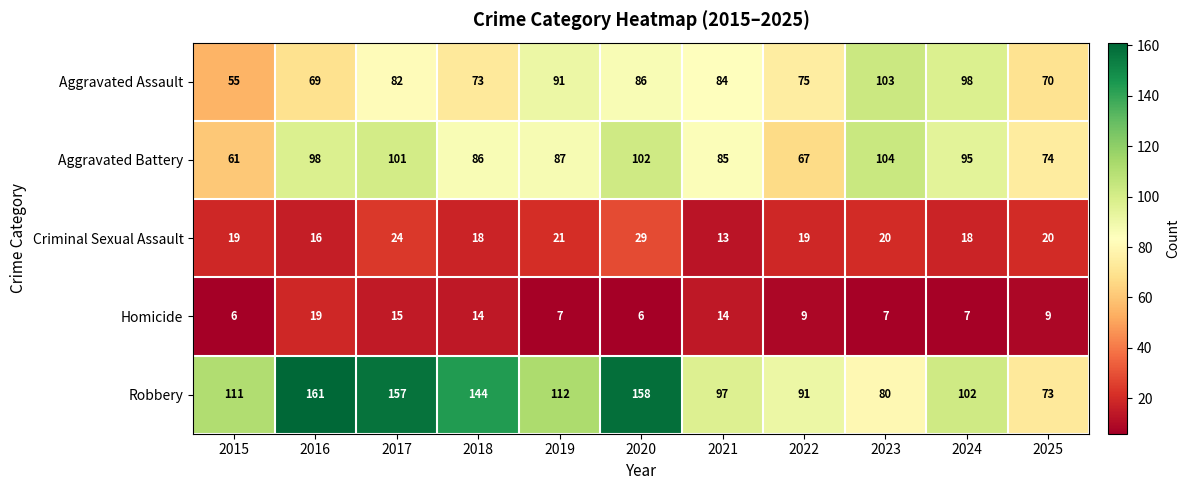

What is the greatest value displayed?

161